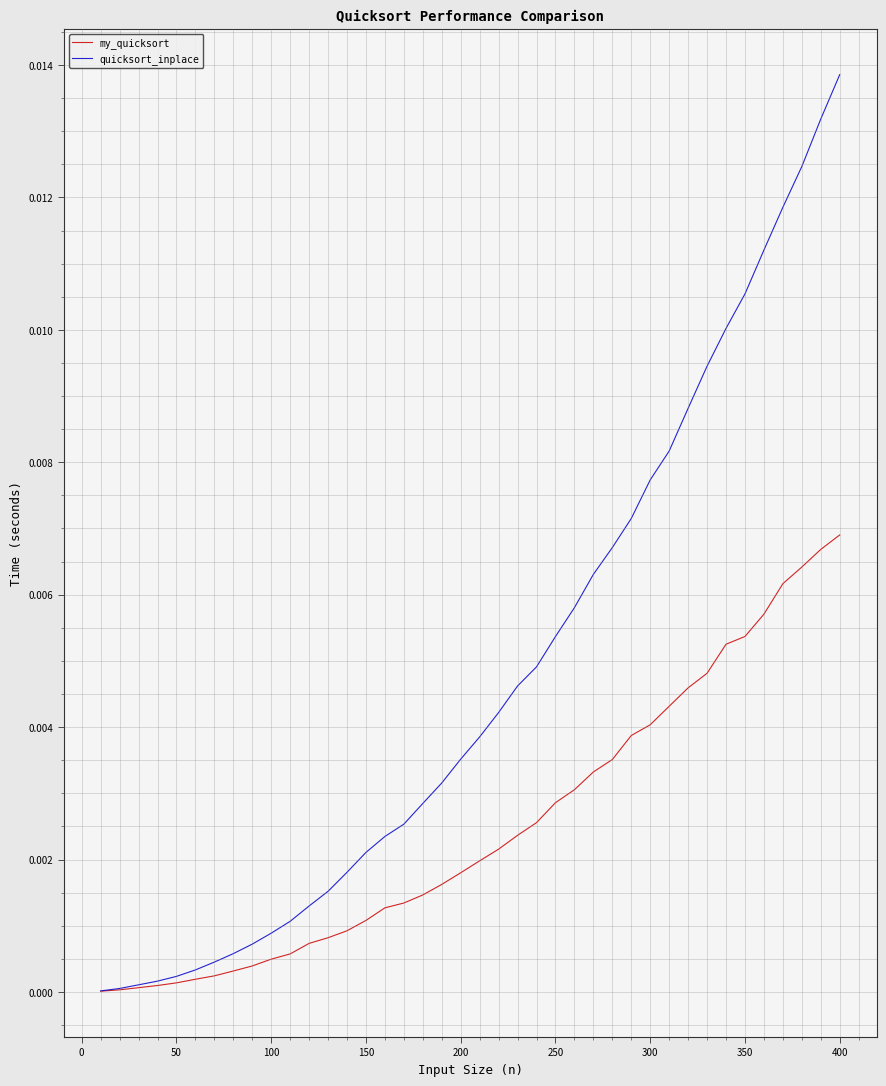

How many lines are shown in the chart?

2